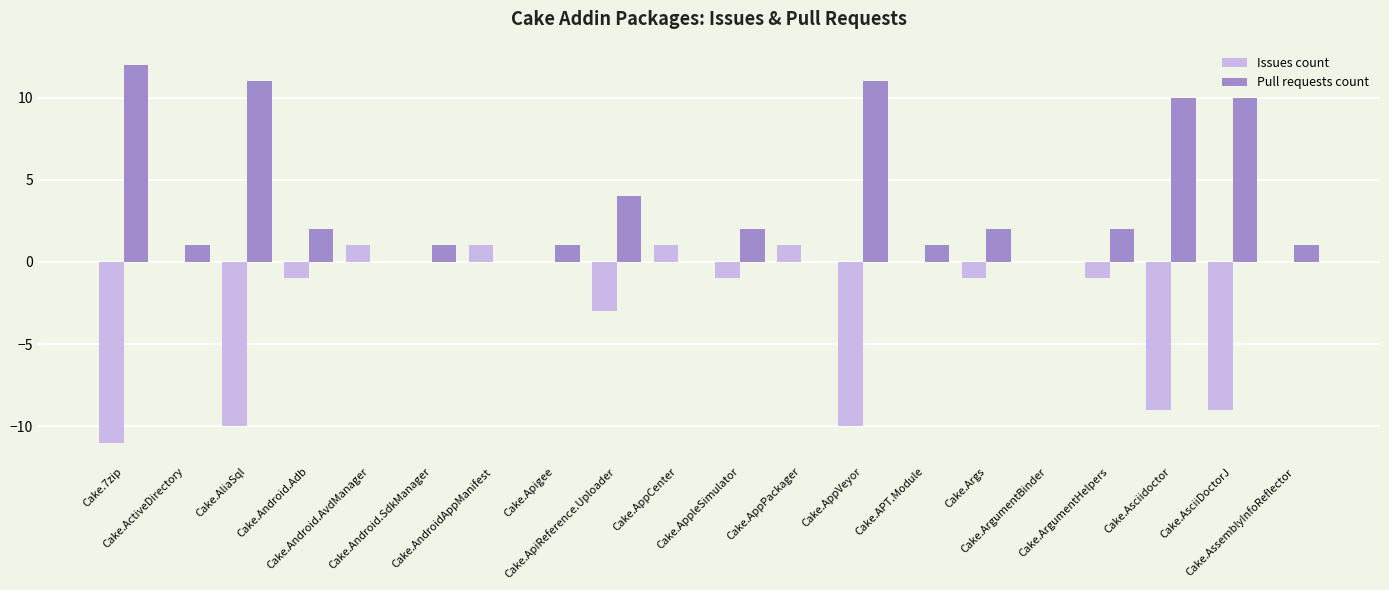

What is the greatest value displayed?

12